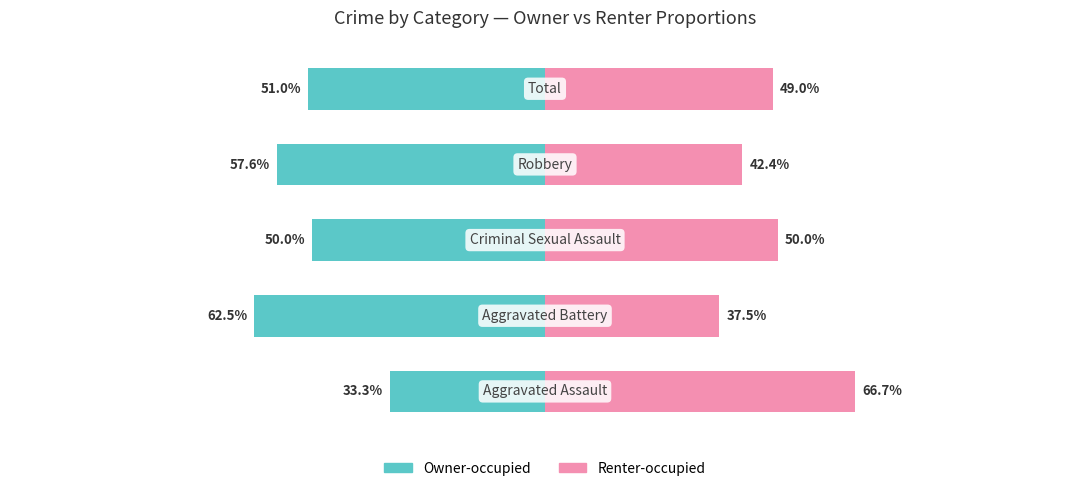

What are all the series names shown in the legend?

Owner-occupied, Renter-occupied